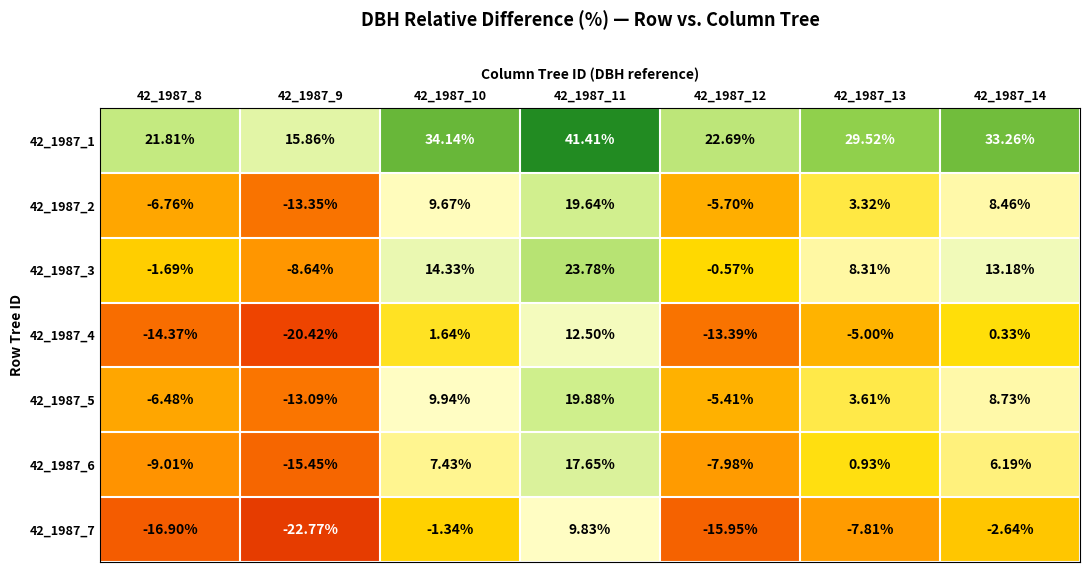

Is the value of 42_1987_4 at 42_1987_10 greater than the value of 42_1987_1 at 42_1987_11?

No